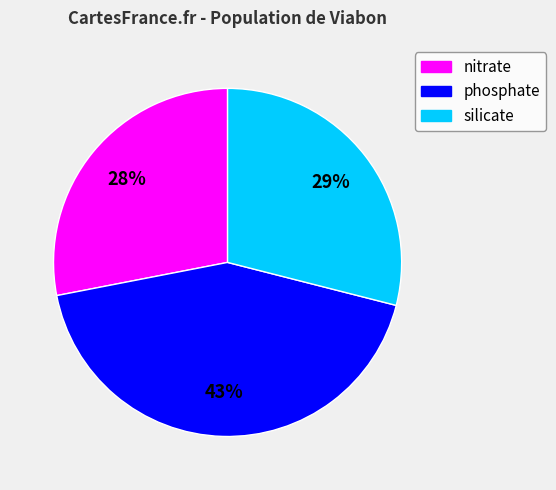

Is there a majority slice in this chart?

No